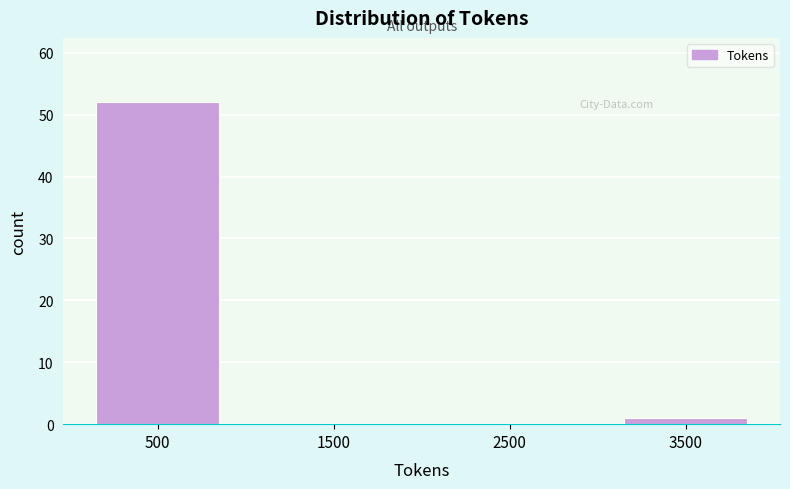

Reading left to right, what are all the values shown in this chart?

500=52	1500=0	2500=0	3500=1